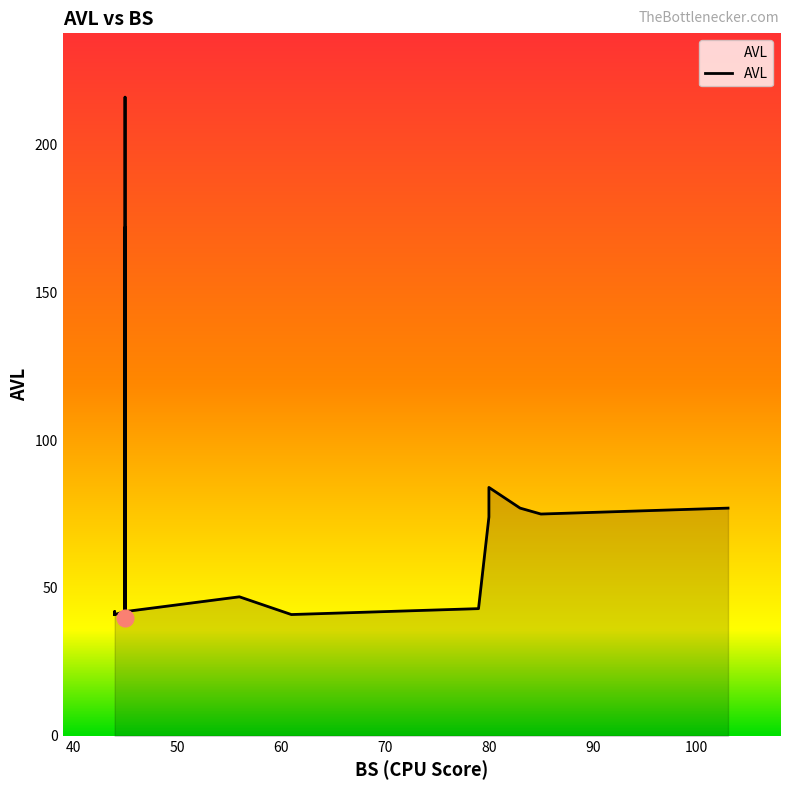

Which has a higher value, 45 or 44?

45